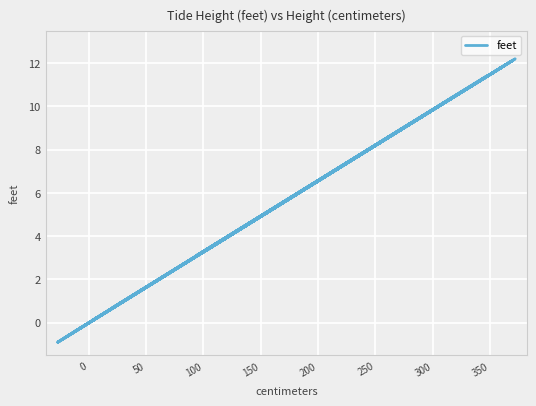

Is this an area chart (filled region under the line)?

No